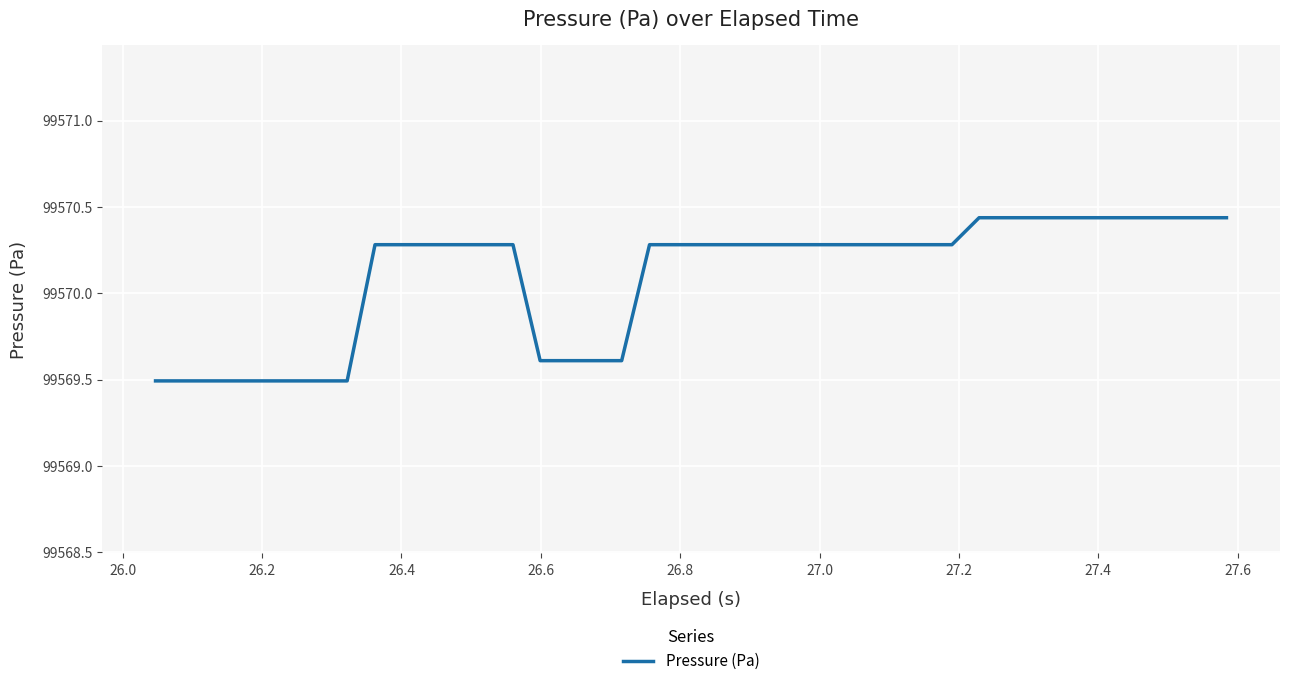

What is the minimum value shown in the chart?

99569.5